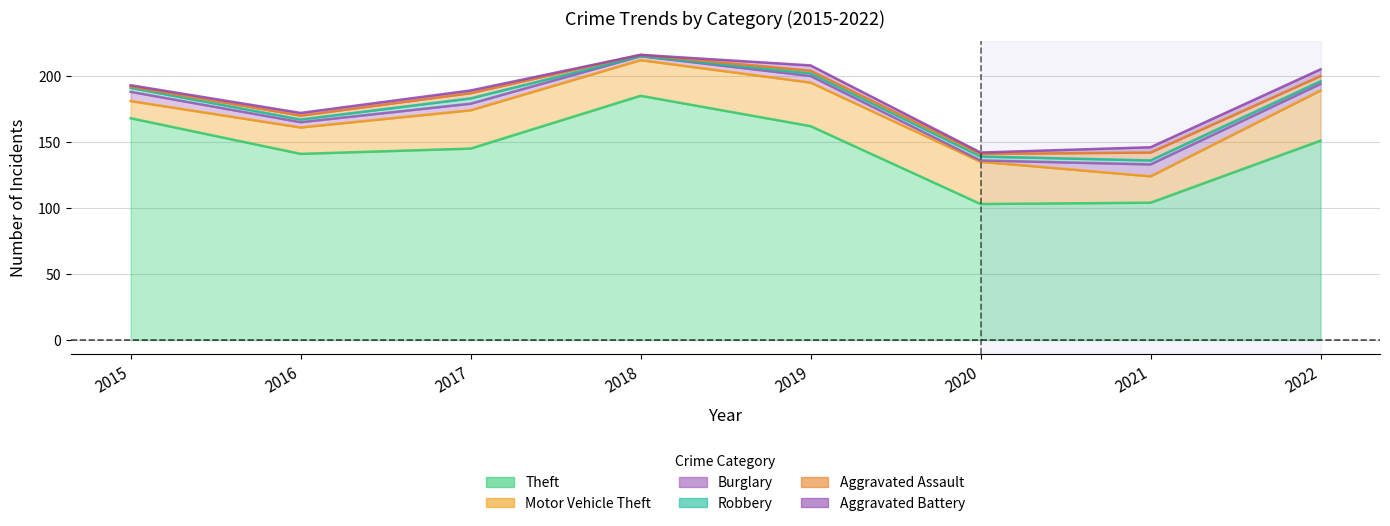

Does the chart have visible grid lines?

Yes